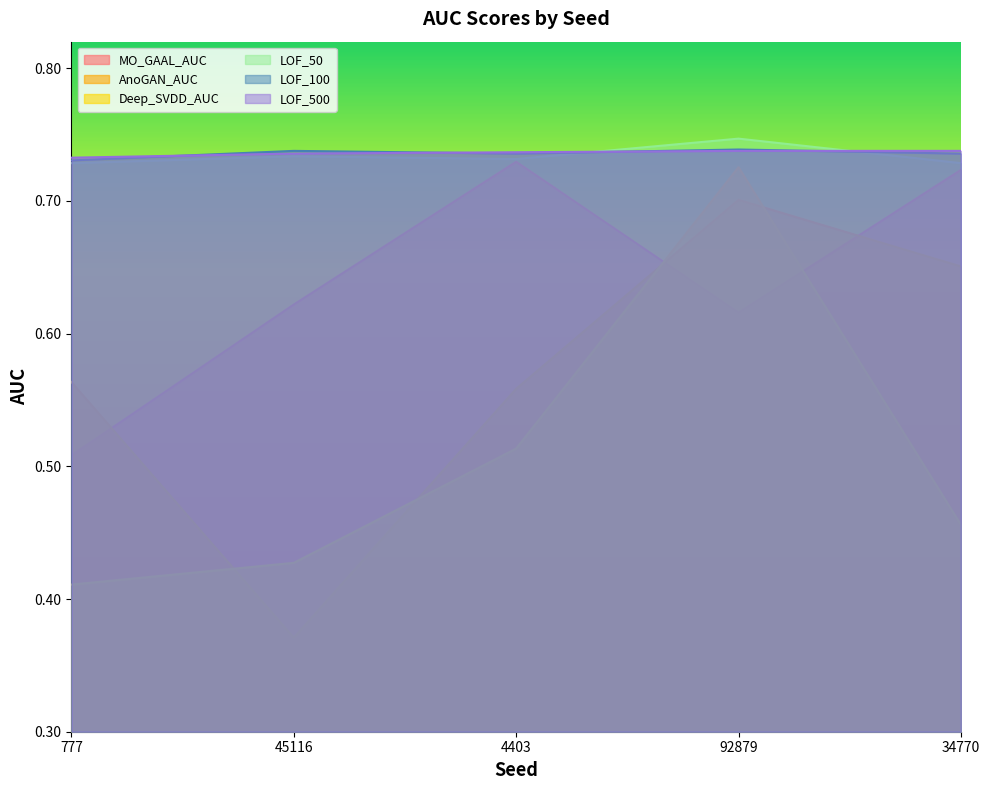

What is the lowest value of the Deep_SVDD_AUC series?

0.4